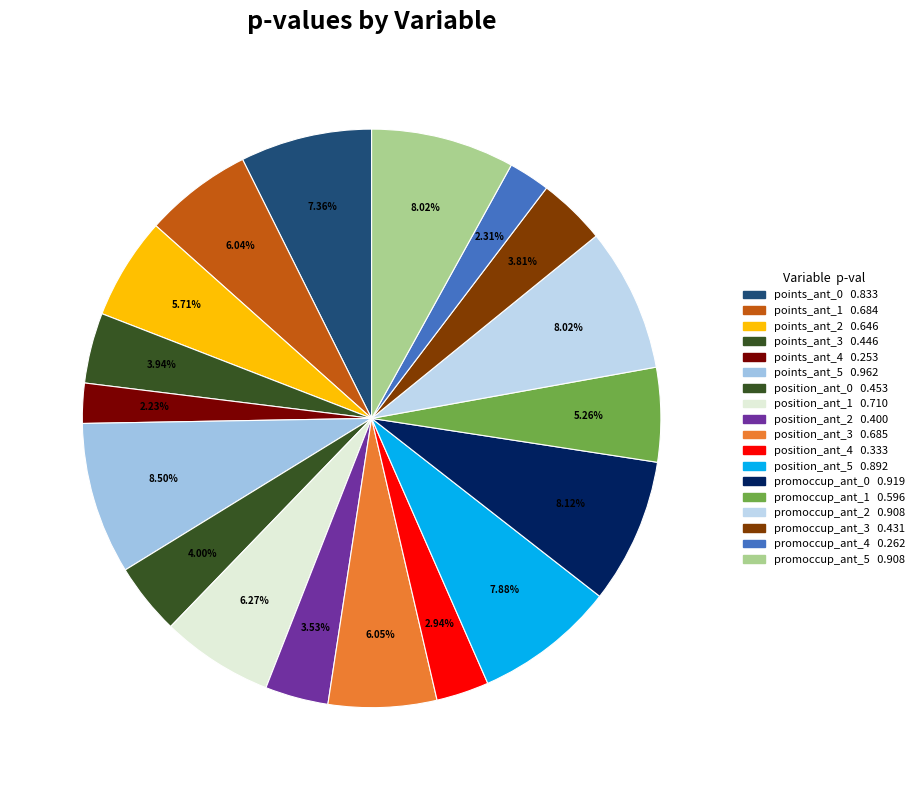

Is it true that promoccup_ant_3 is 1% of the pie?

False